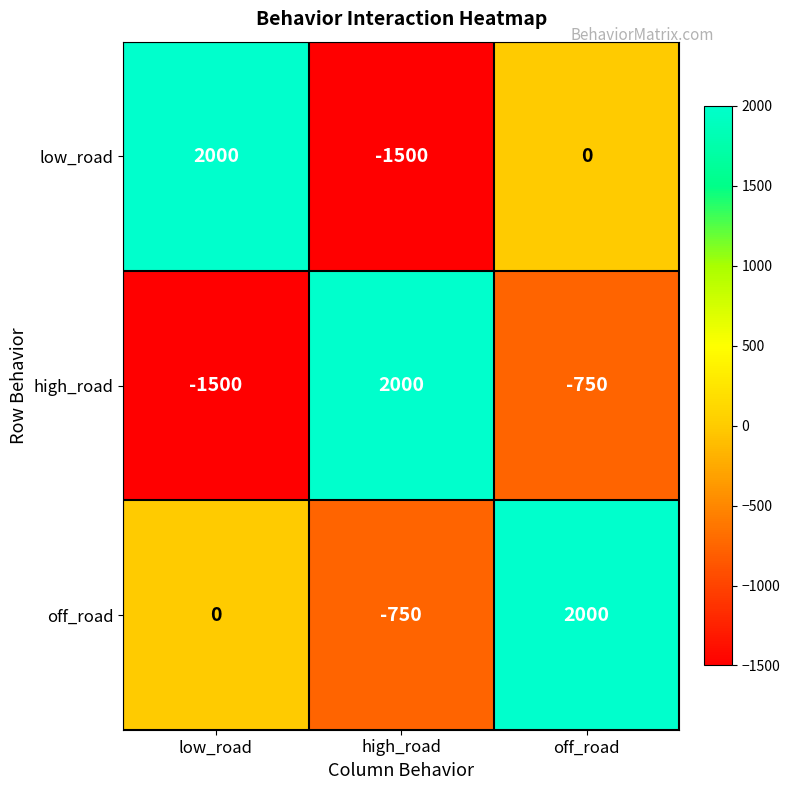

Is it true that off_road equals 734 at off_road?

False